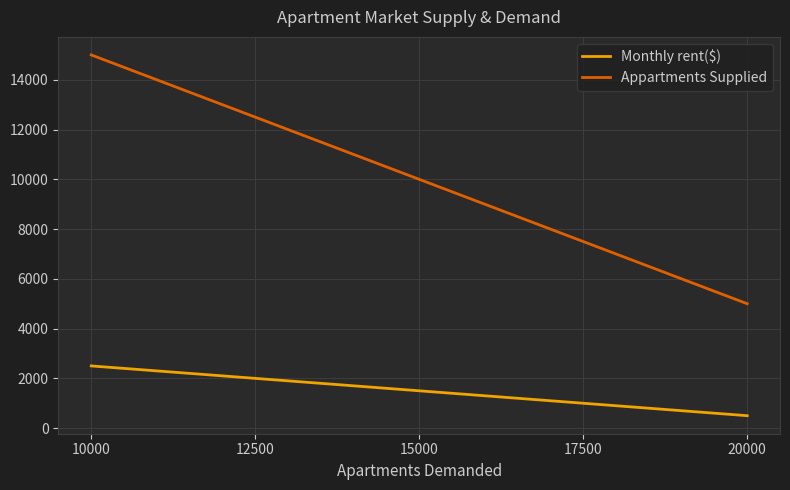

What is the difference between the maximum and second lowest values in the Monthly rent($) series?

1500